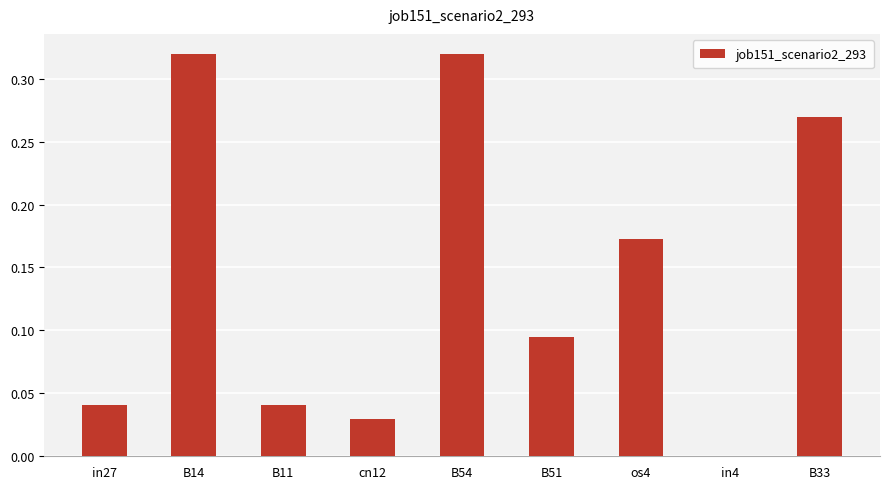

What is the change in value from in27 to B54?

+0.3